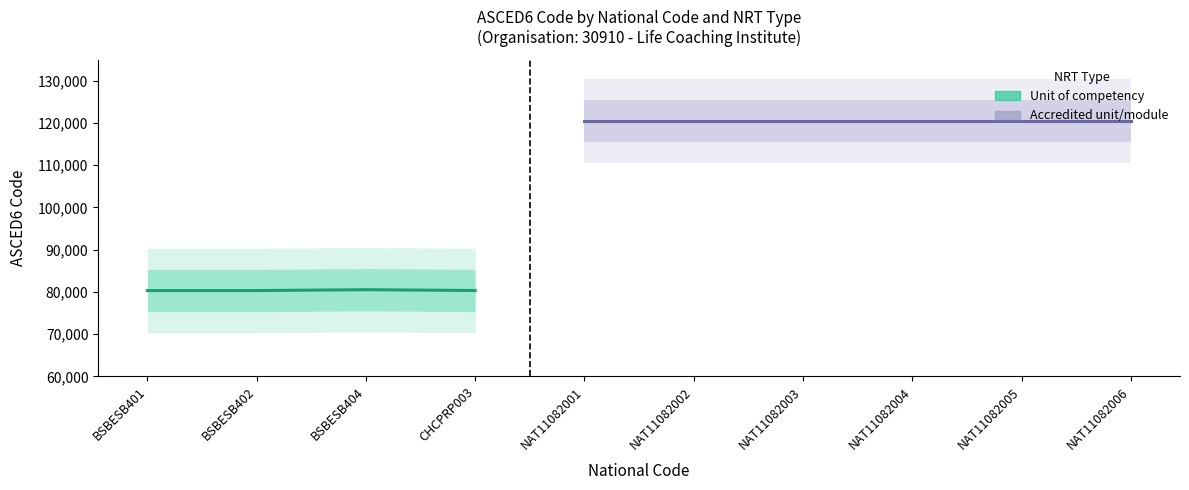

What are all the series names shown in the legend?

Unit of competency, Accredited unit/module